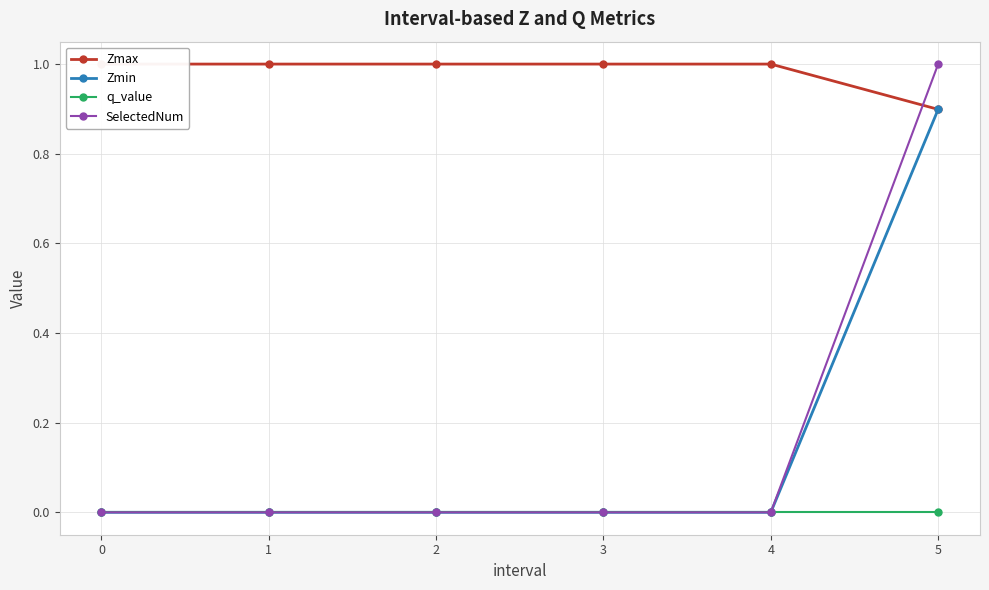

How many series are shown in this chart?

4